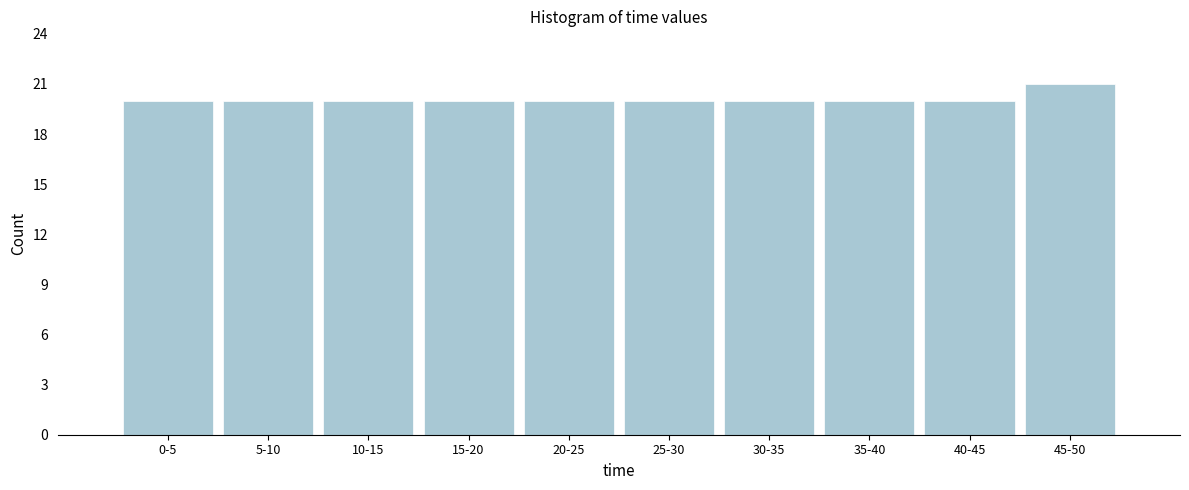

Reading right to left, what are all the values shown in this chart?

21	20	20	20	20	20	20	20	20	20